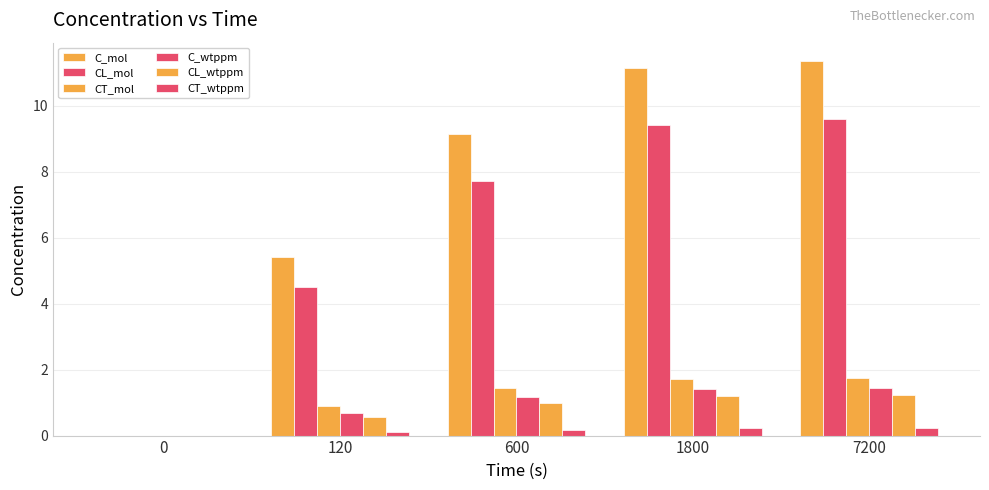

Rank the series by their maximum value, from lowest to highest.

CT_wtppm, CL_wtppm, C_wtppm, CT_mol, CL_mol, C_mol